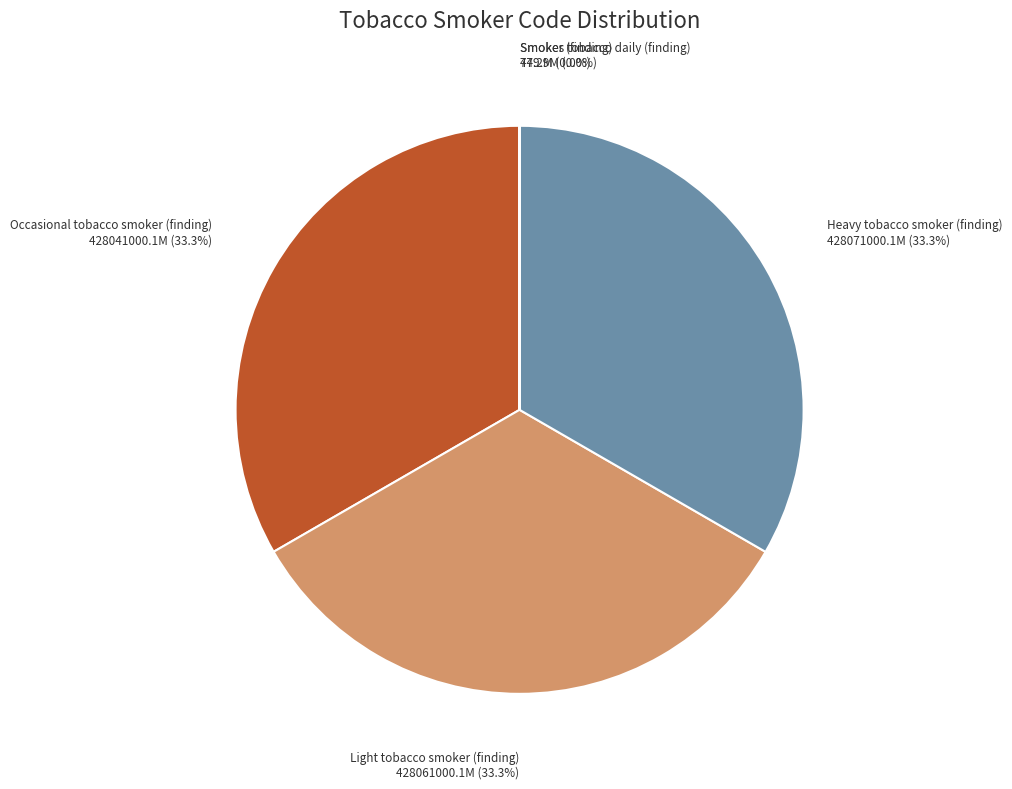

Is there any slice that represents more than half of the pie?

No